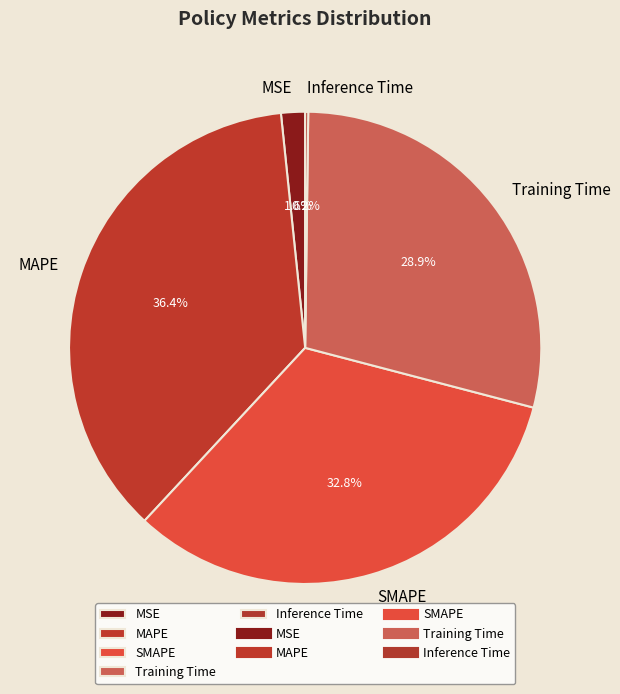

Does MSE account for over 50% of the chart?

No